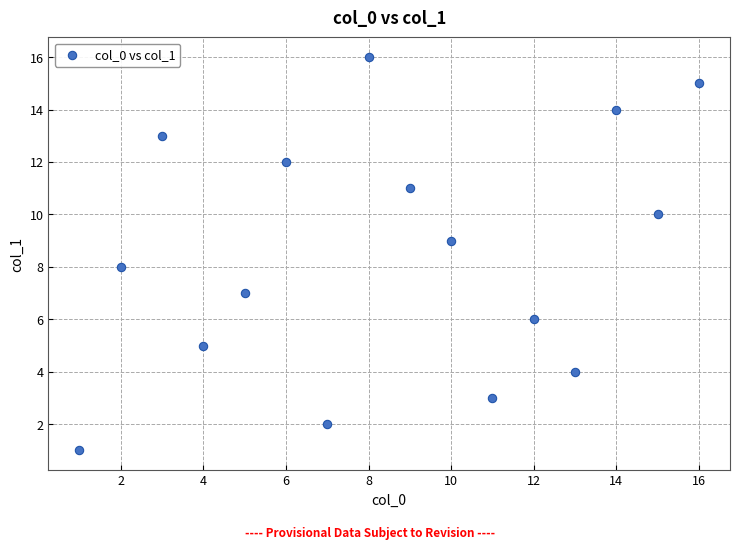

What is the range of Y values (max minus min)?

15